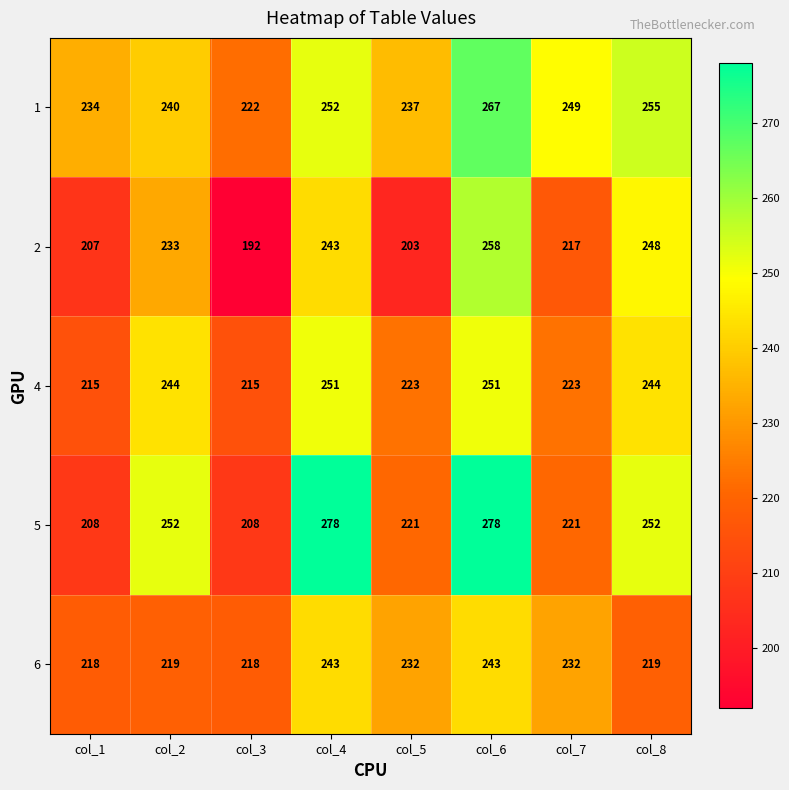

What is the average value of the 2 series?

225